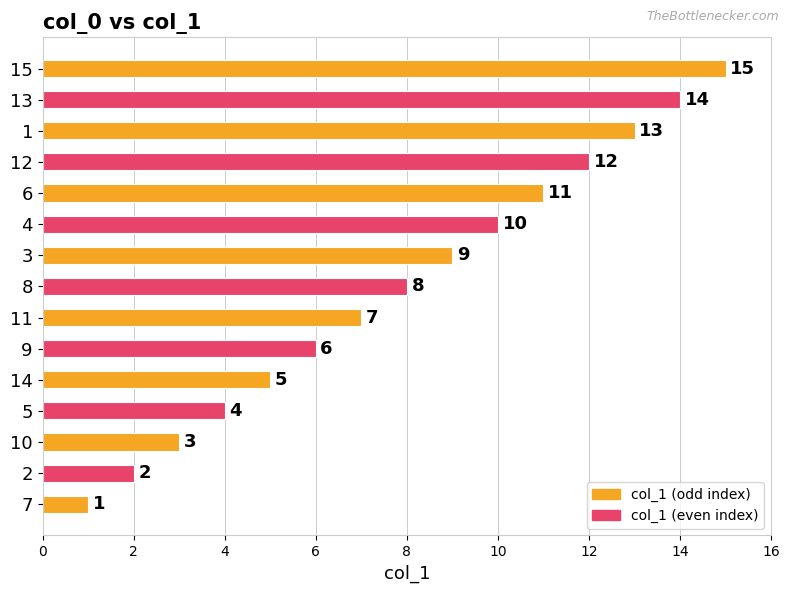

What is the approximate value at 9, to the nearest 5?

5